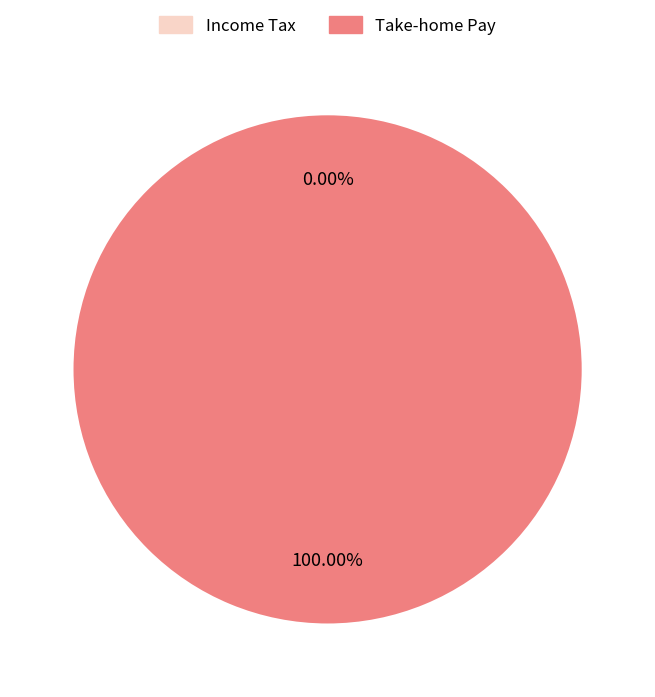

The 10 slice represents 0% of the pie. True or false?

True